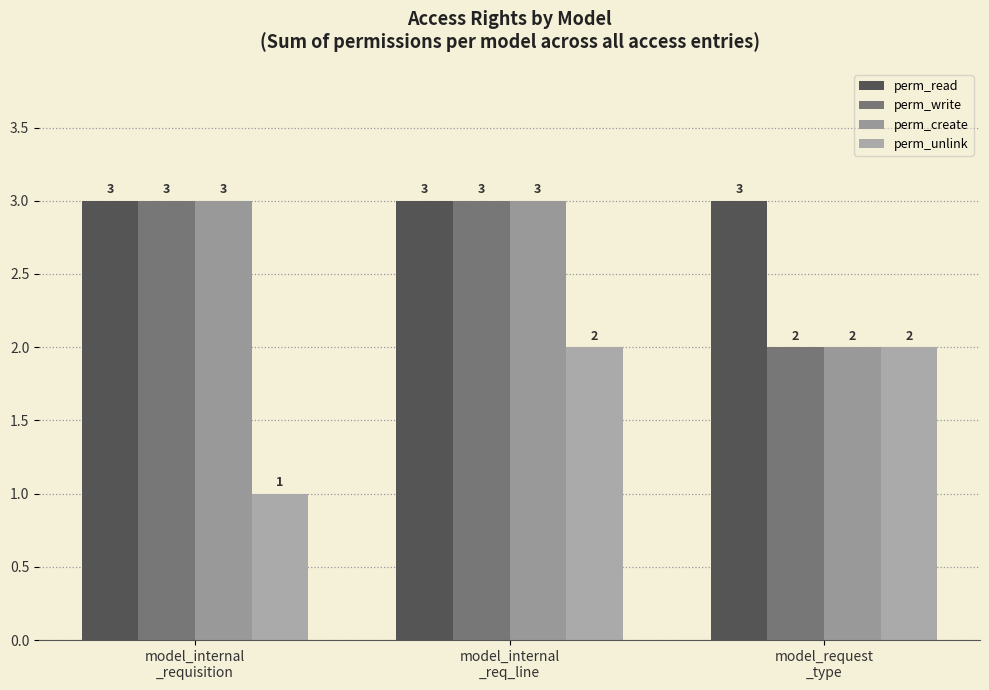

What position from the left is model_request
_type?

3